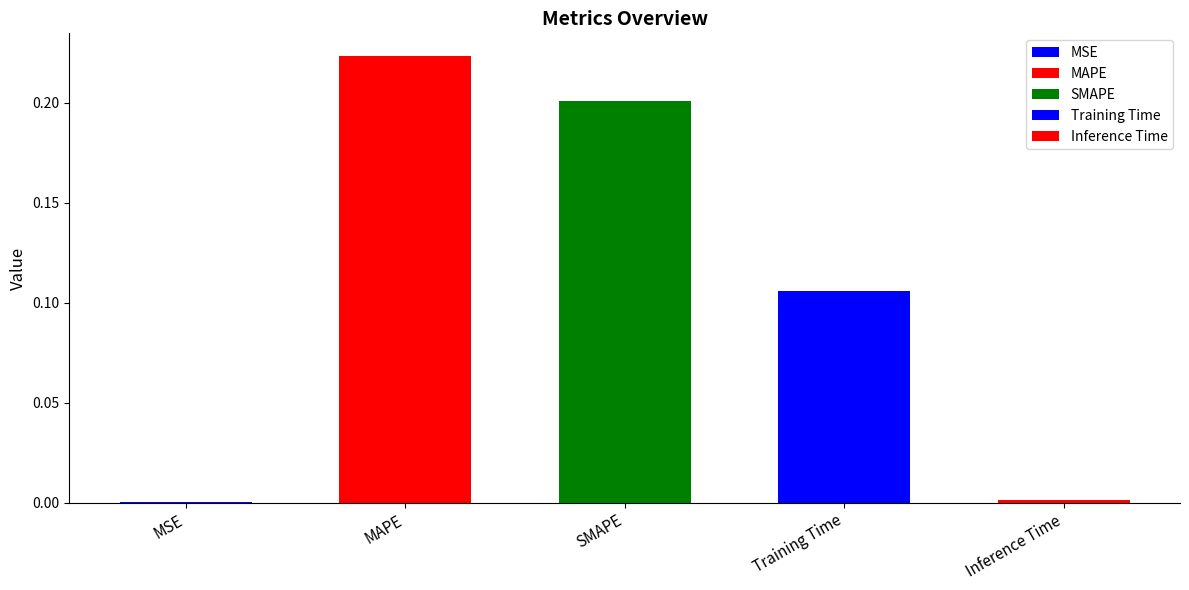

Rank the categories by value from lowest to highest.

MSE, Inference Time, Training Time, SMAPE, MAPE